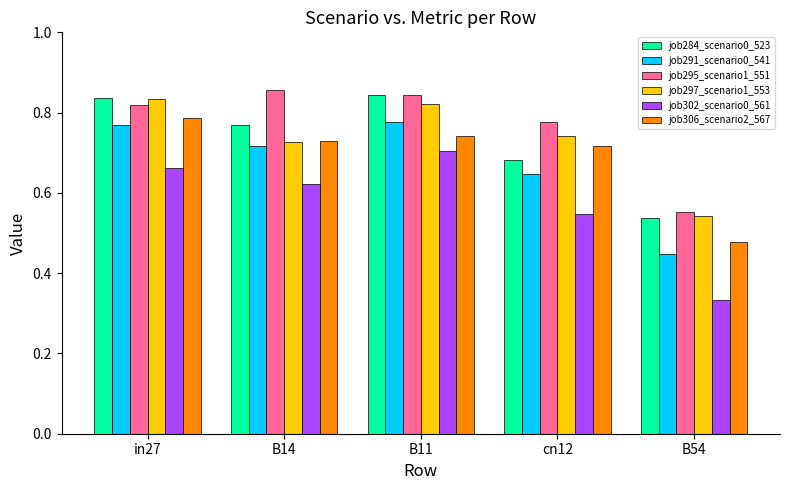

How many job297_scenario1_553 values are between 0 and 1?

5